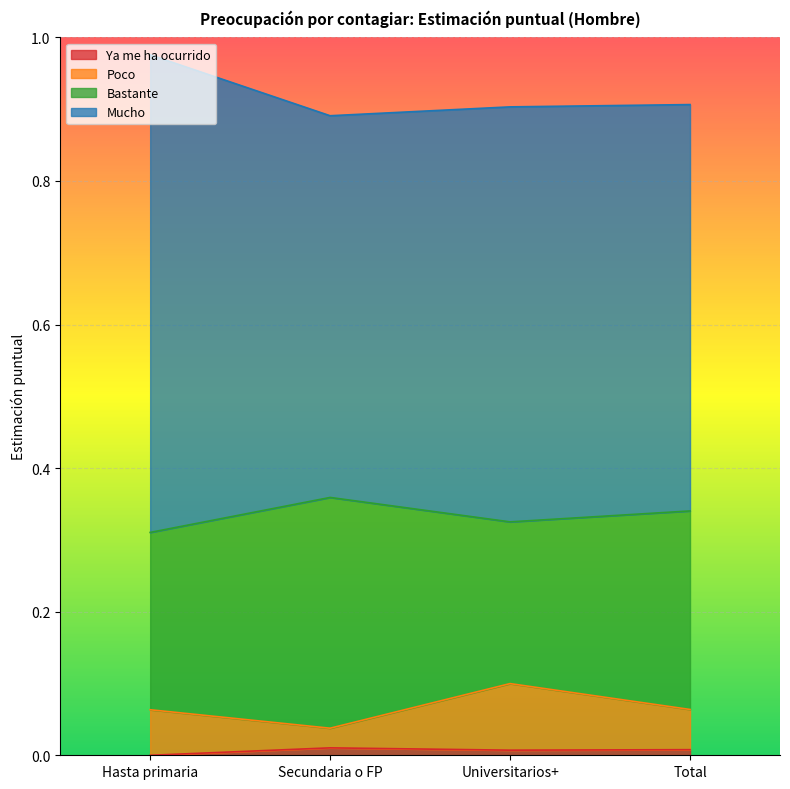

Does the chart display data point markers on the line(s)?

No